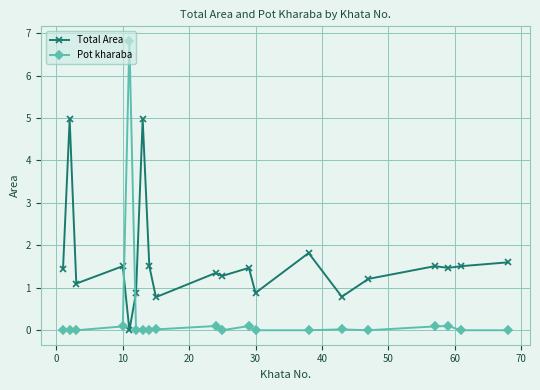

Is this an area chart (filled region under the line)?

No